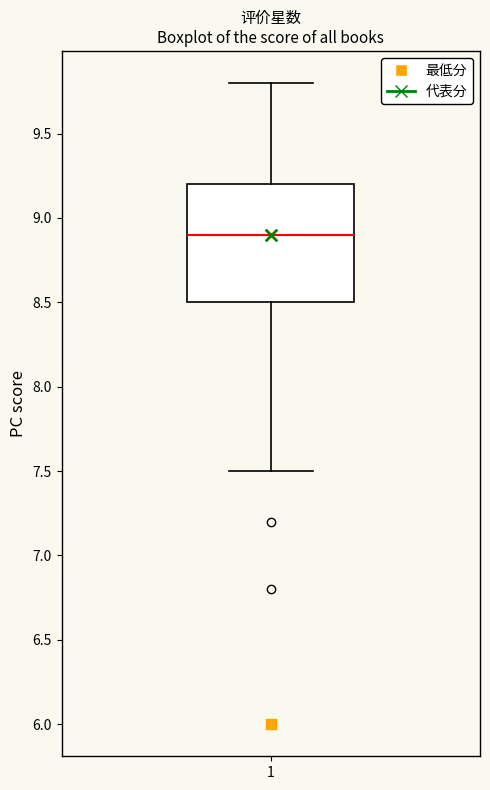

Read this box plot against the y-axis: the position of the median line, the range covered by the box, and the ends of both whiskers. The values are not printed on the chart, so give them approximately, as read against the axis.

median 8.9, box 8.5 to 9.2, whiskers 7.5 to 9.8